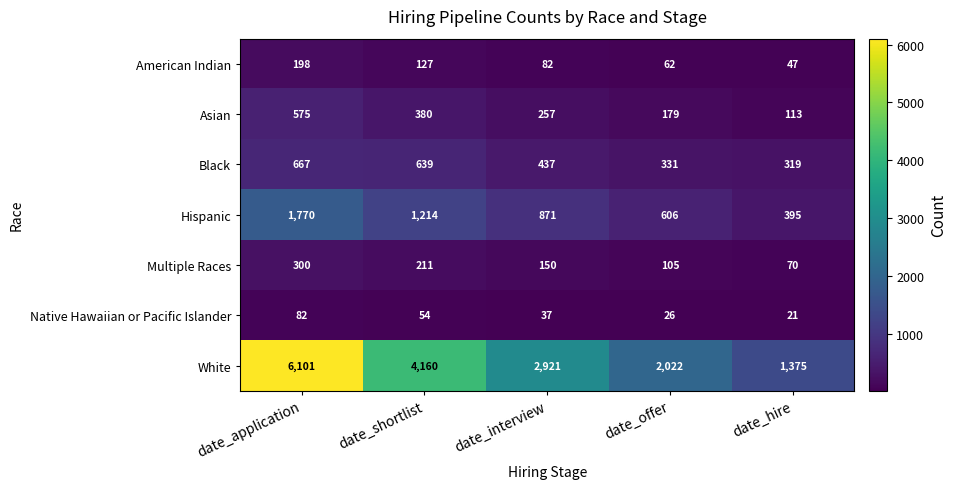

Which series has the largest range (max minus min)?

White